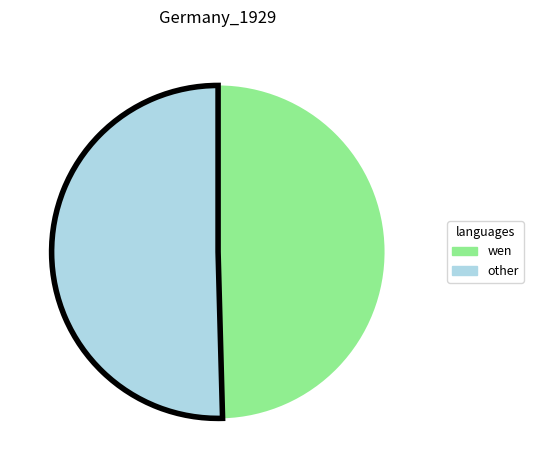

What is the ratio of the value at other to the value at wen?

1.0